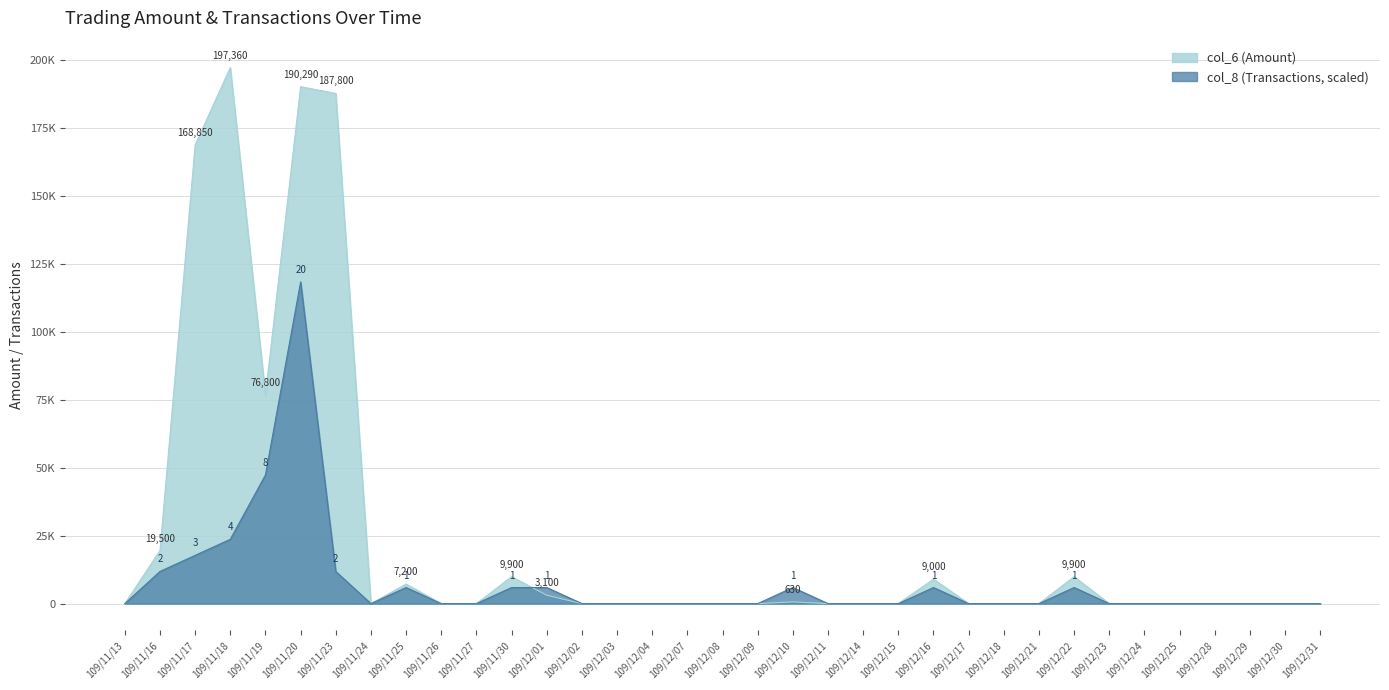

True or false: col_6 (Amount) has a value of 187800.0 at 109/11/23.

True